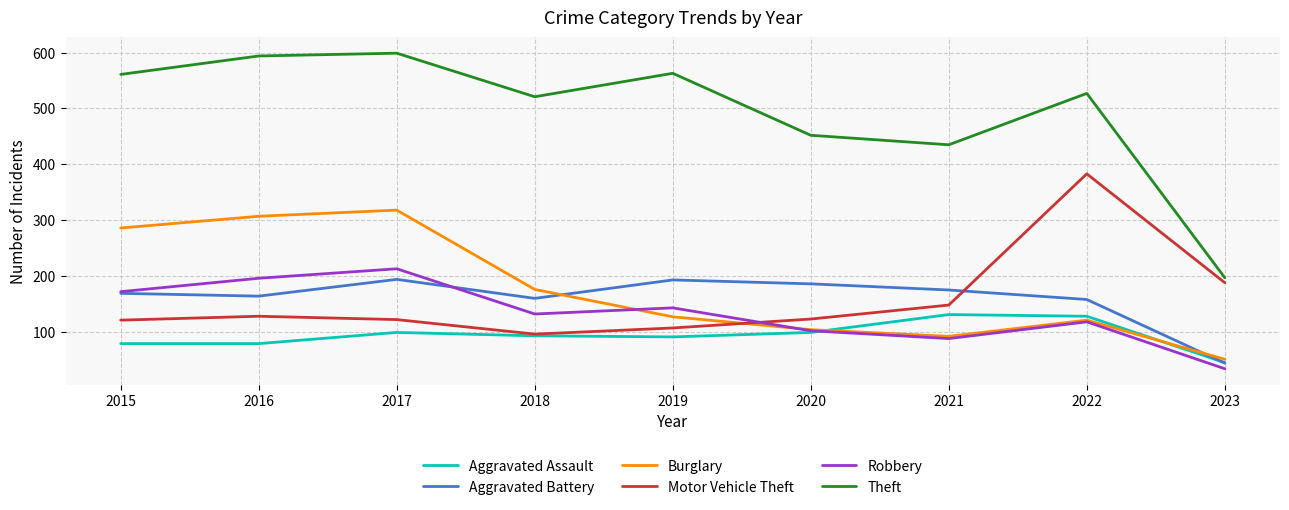

At which category does Robbery reach its first local peak?

2017